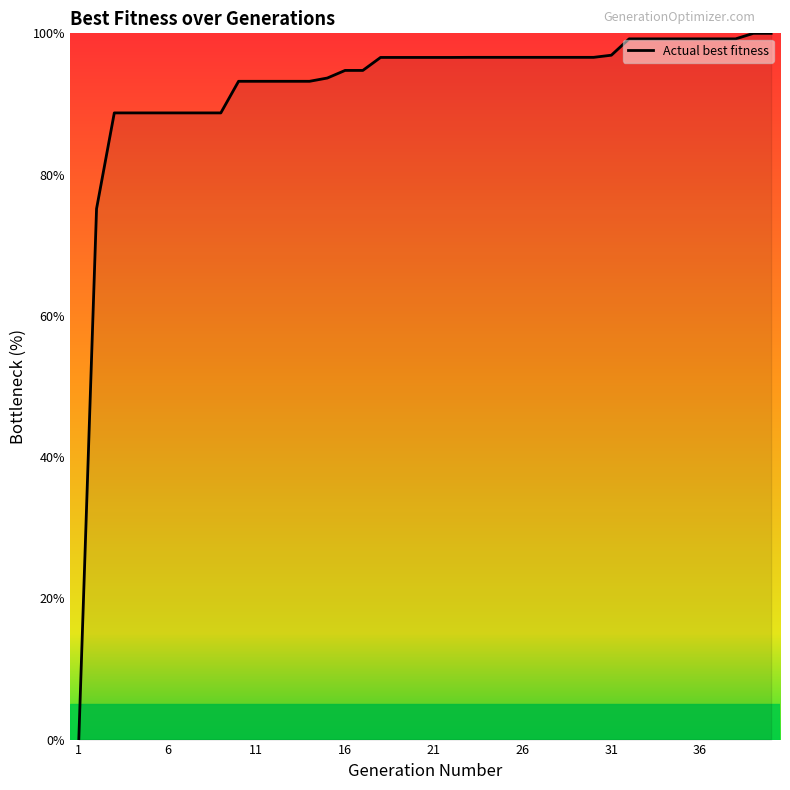

Count the number of categories in the chart.

40